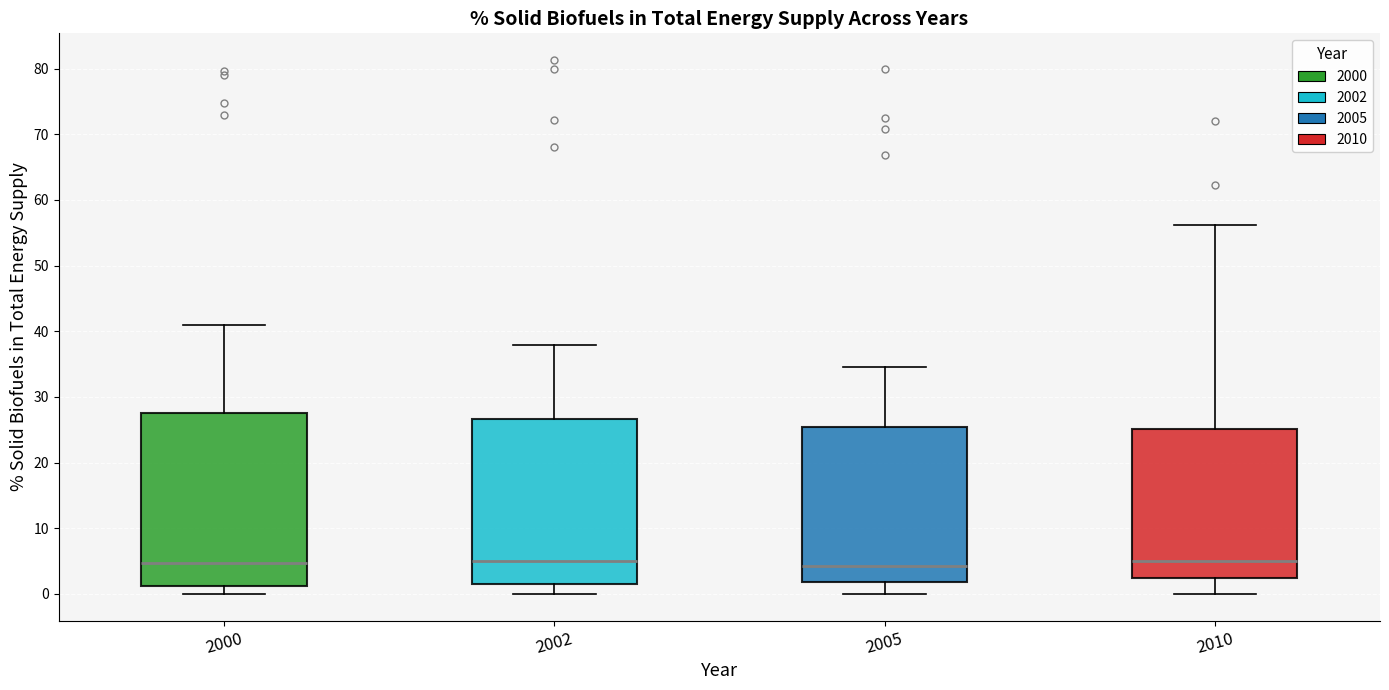

Which box is the tallest, from its lower edge to its upper edge?

2000